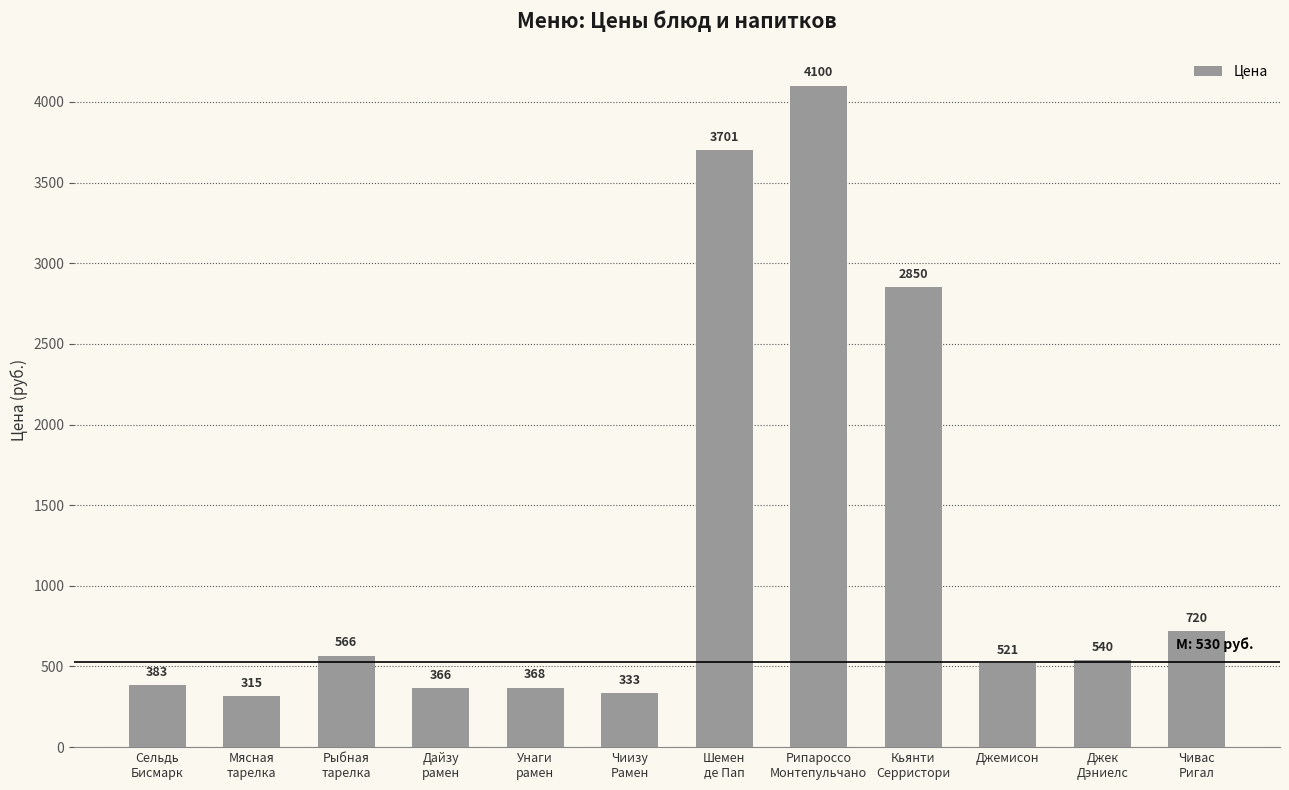

Are the bars grouped side by side (vs. stacked)?

No